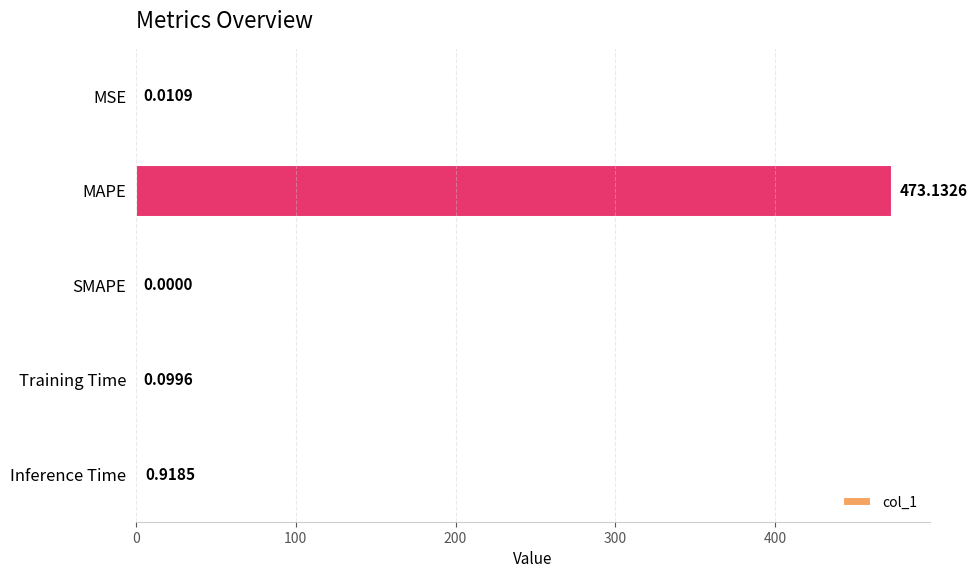

At which label is the value closest to 236?

Inference Time